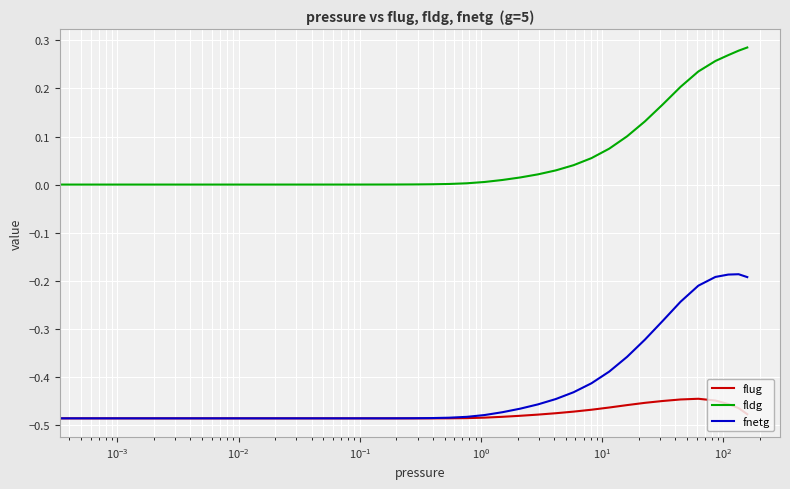

How many categories are shown in the chart?

40